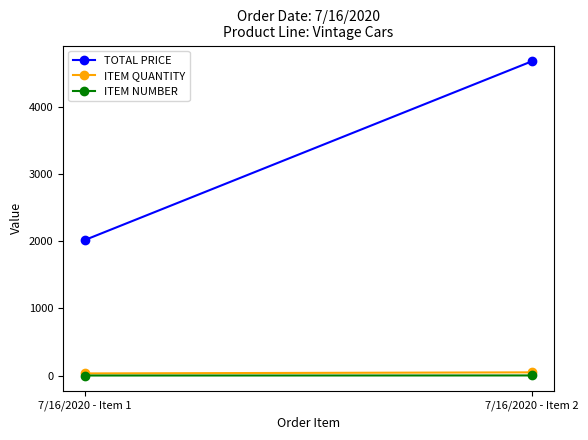

At how many categories does at least one series exceed 2675?

1